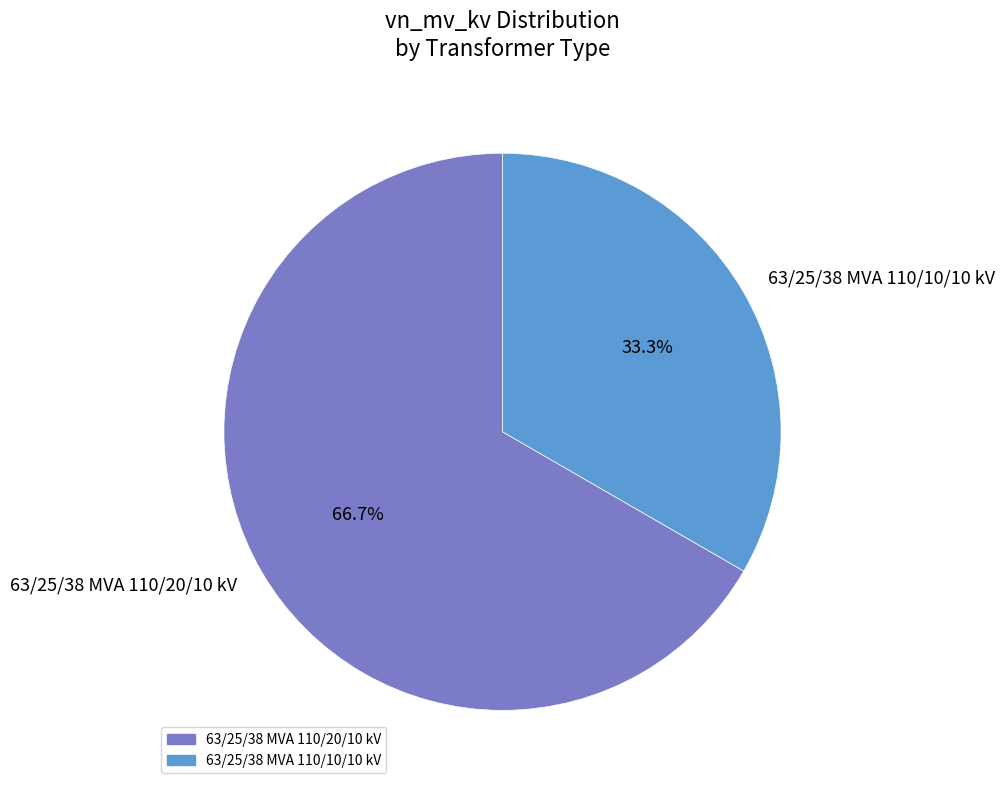

Which has a higher value, 63/25/38 MVA 110/10/10 kV or 63/25/38 MVA 110/20/10 kV?

63/25/38 MVA 110/20/10 kV